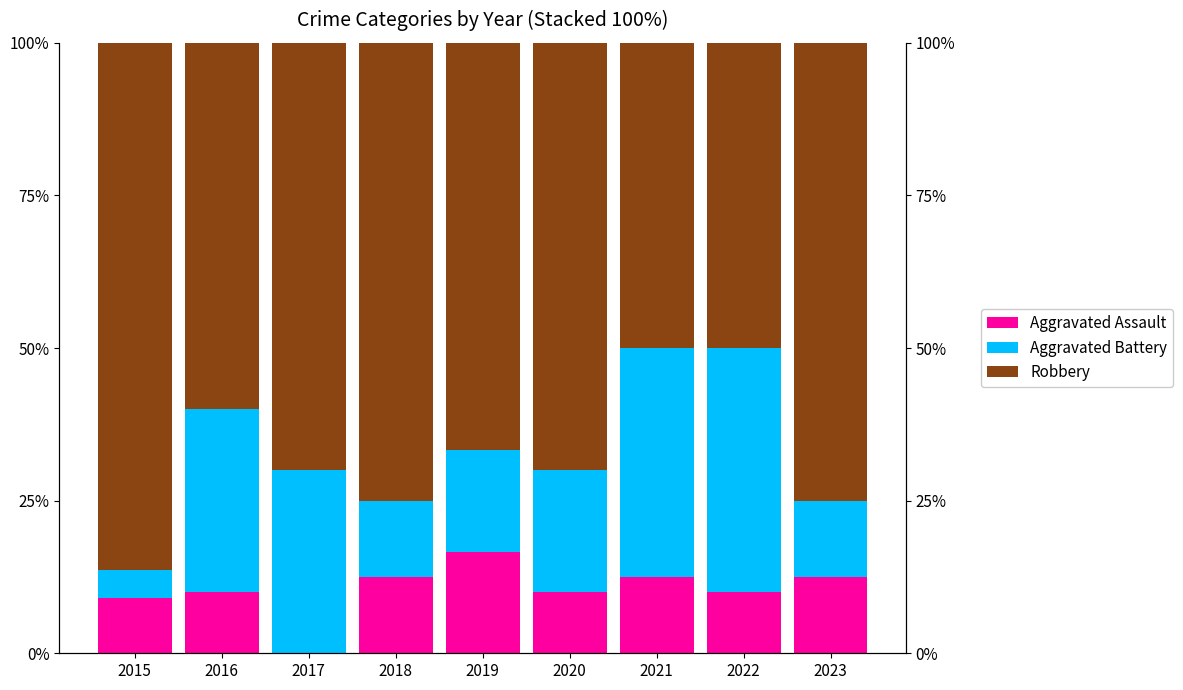

At which category does the chart reach its minimum across all series?

2017